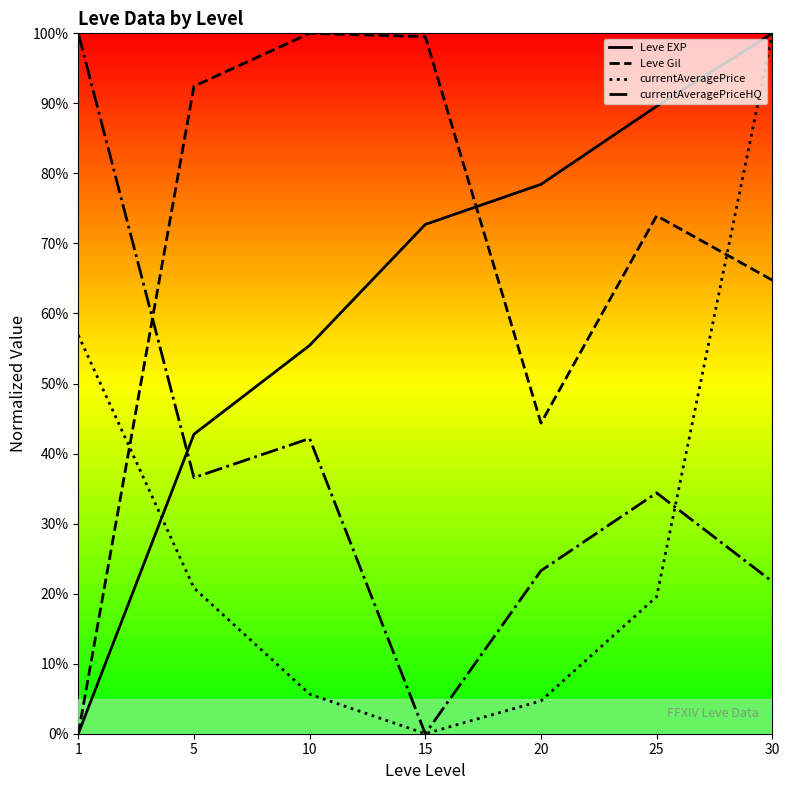

List the labels in order of currentAveragePrice value, smallest first.

15, 20, 10, 25, 5, 1, 30